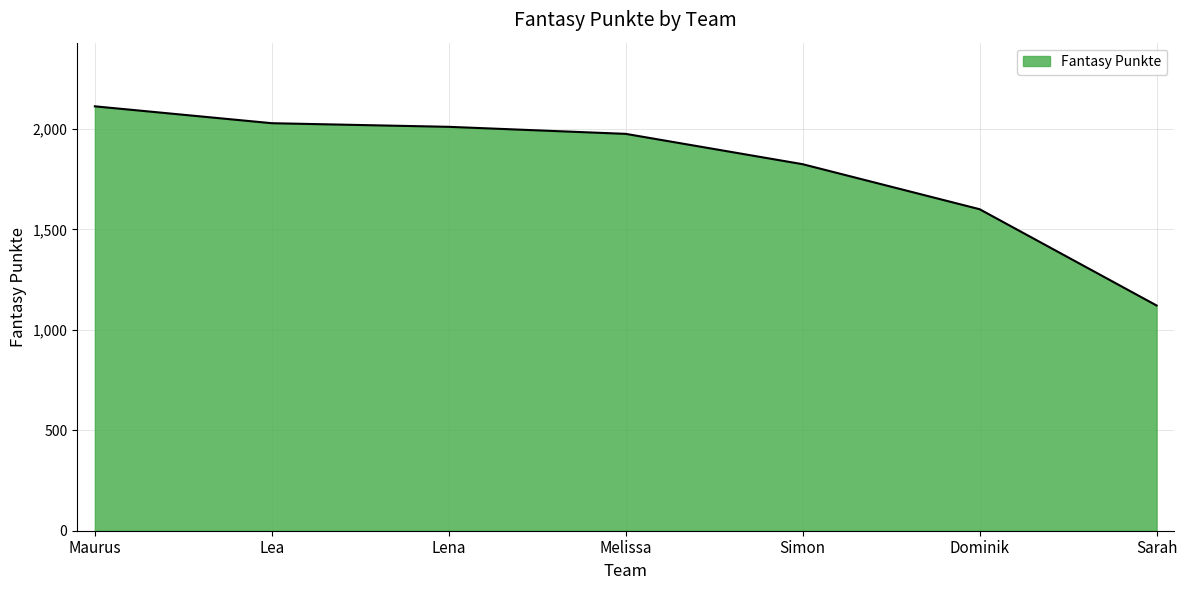

Approximately how many times larger is the value at Lea compared to Melissa?

1.0